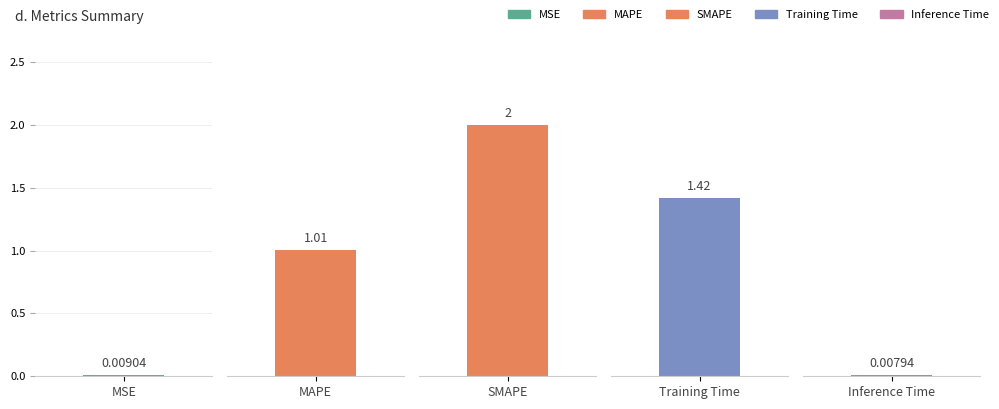

What is the difference between the values at SMAPE and MAPE?

1.0